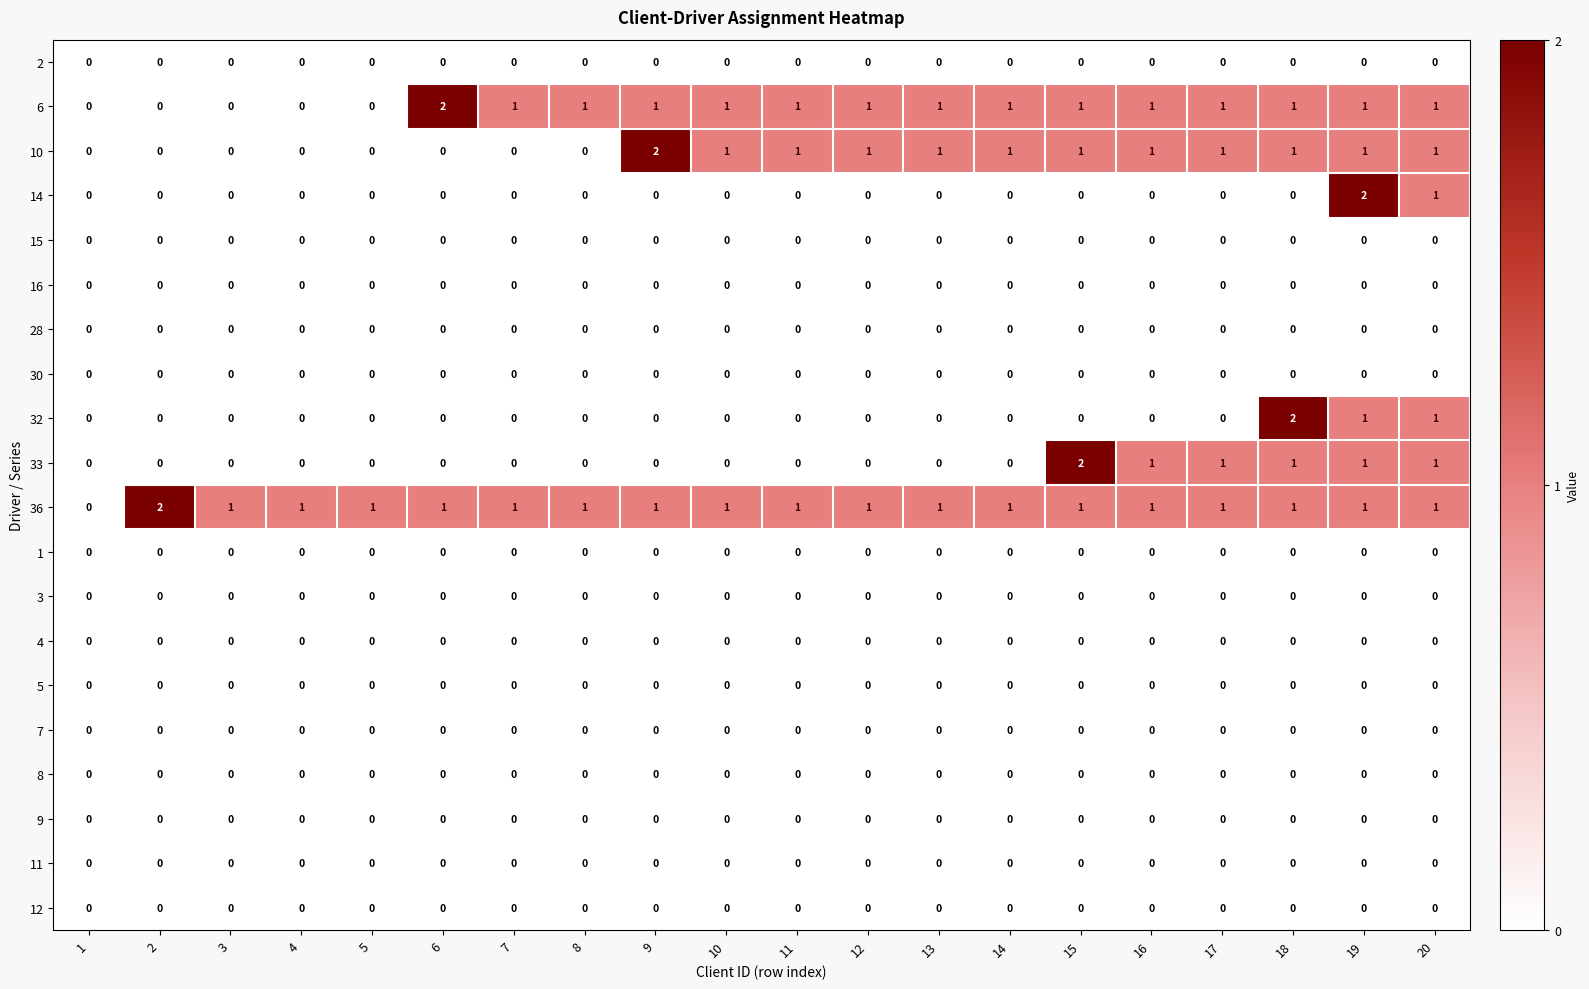

Count the 33 values in the range 0 to 1.

19